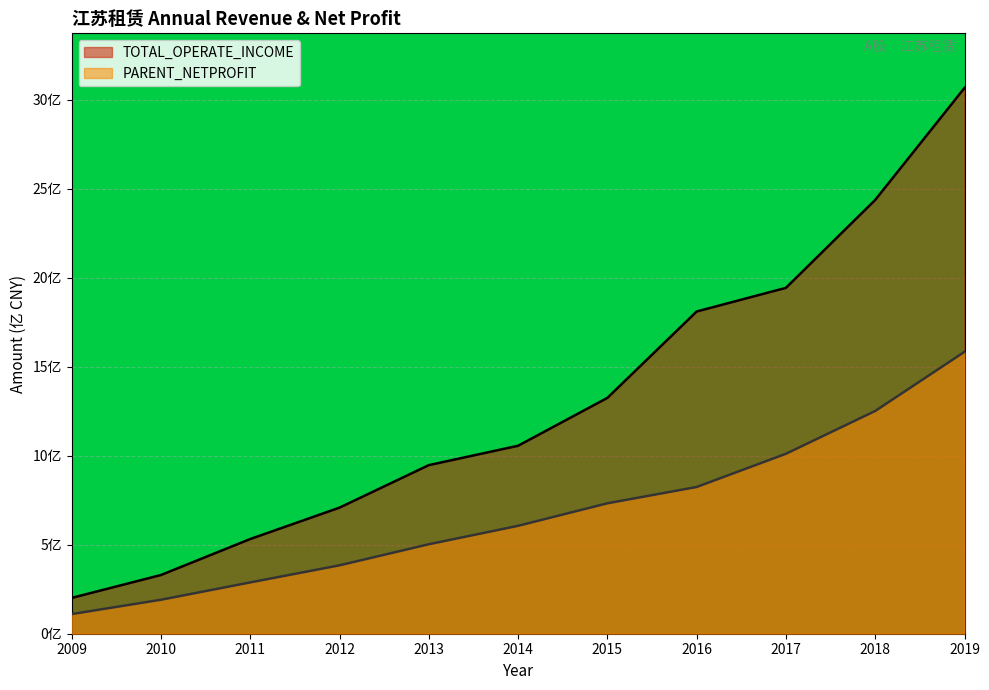

What is the total value across all series at 2009?

3.1